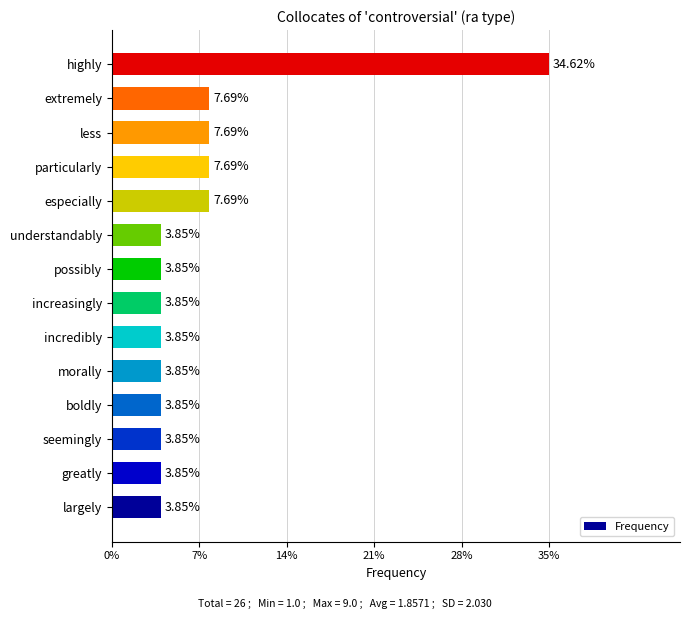

Does the chart contain any negative values?

No